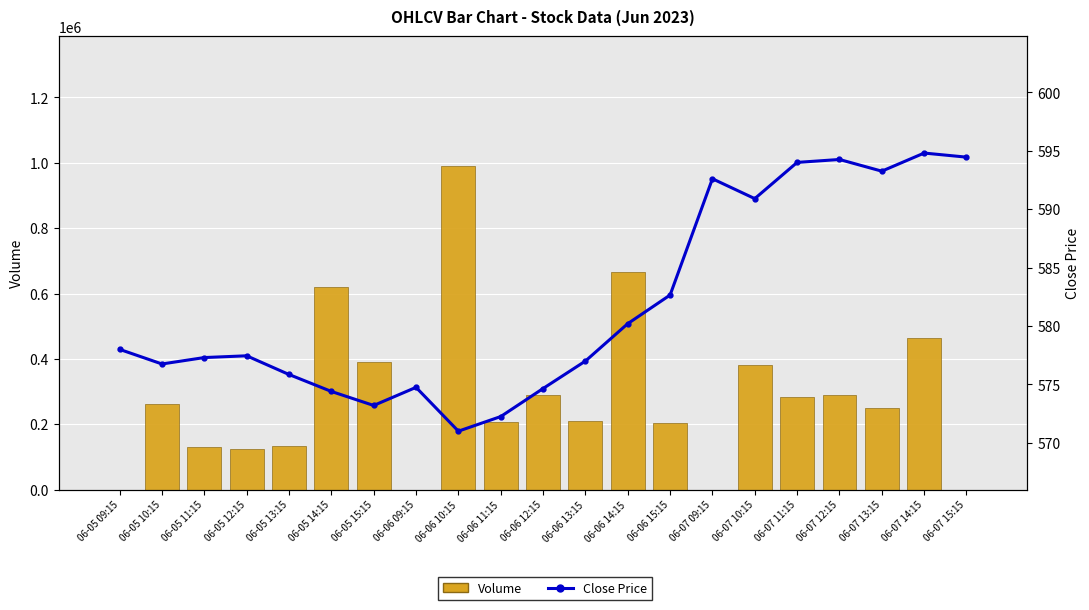

Reading left to right, what are all the values shown in this chart?

Volume: 0.0	260683.0	130899.0	124363.0	134183.0	619974.0	390950.0	0.0	991021.0	206323.0	290350.0	209620.0	665655.0	203363.0	0.0	380852.0	283616.0	290550.0	249772.0	464745.0	0.0
Close Price: 578.0	576.8	577.3	577.5	575.9	574.4	573.2	574.8	571.0	572.2	574.6	577.0	580.2	582.6	592.6	590.9	594.0	594.2	593.2	594.8	594.5